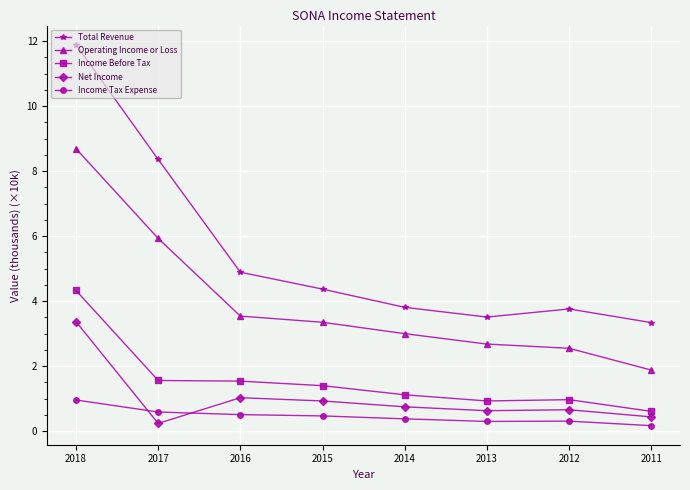

List the series in order of their peak value, highest first.

Total Revenue, Operating Income or Loss, Income Before Tax, Net Income, Income Tax Expense